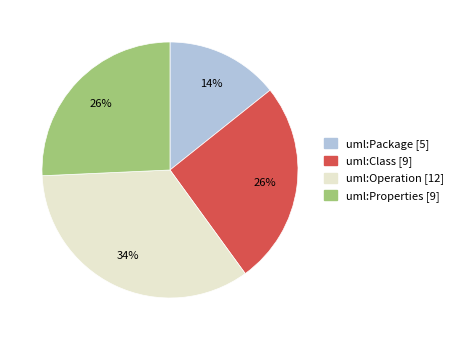

Does uml:Package account for over 50% of the chart?

No